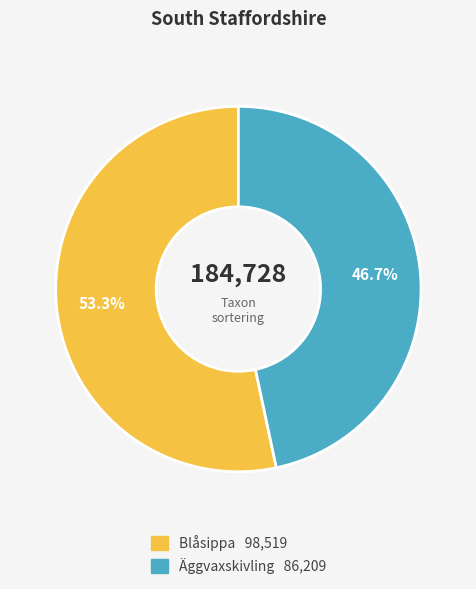

The Äggvaxskivling slice represents 47% of the pie. True or false?

True